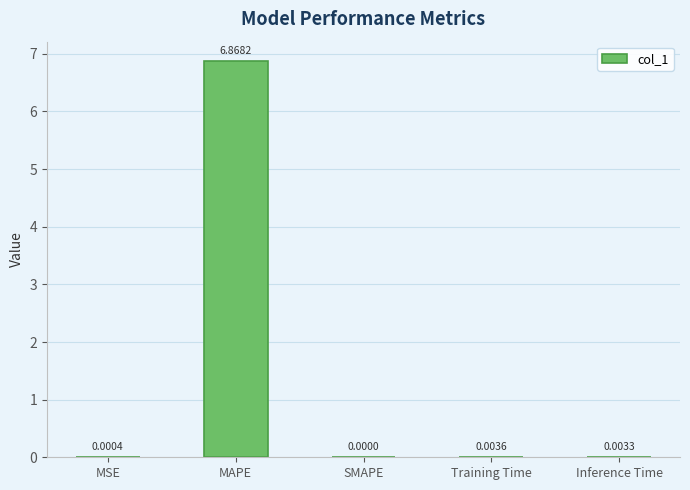

What is the maximum value shown in the chart?

6.9